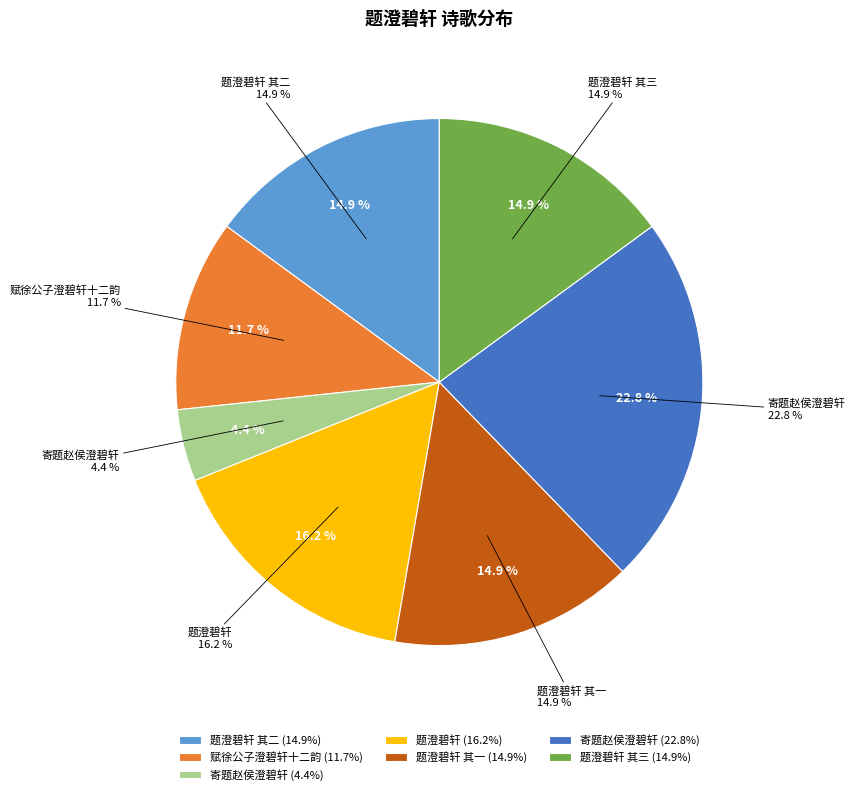

Approximately how many times larger is the value at 题澄碧轩 compared to 赋徐公子澄碧轩十二韵?

1.4